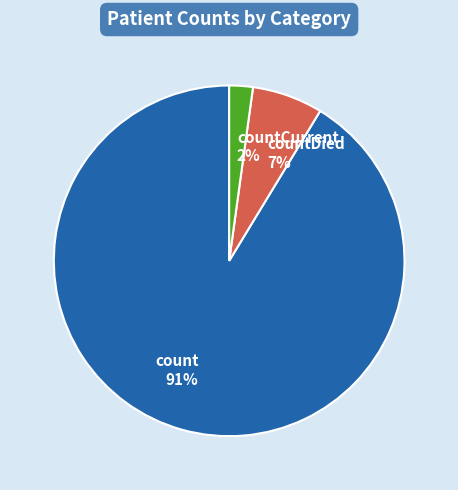

Combined, do count and countDied account for over 50%?

Yes